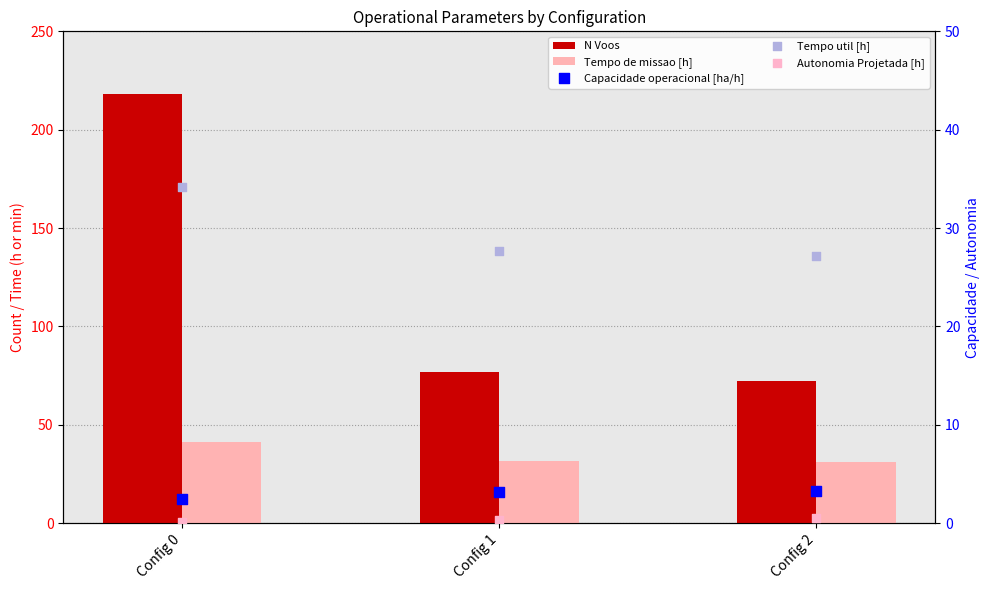

At which category is the sum across all series the highest?

Config 0